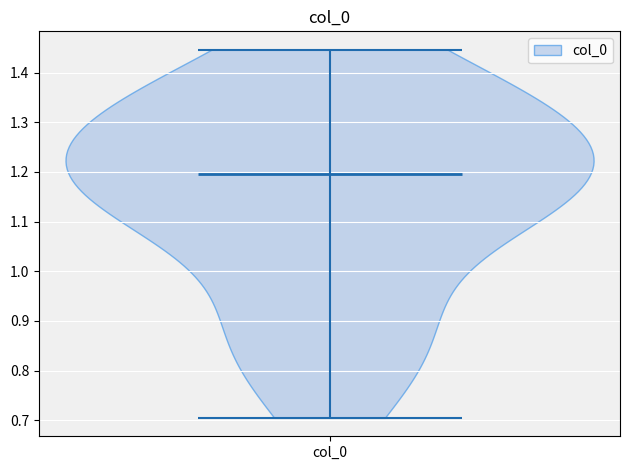

What is the lowest point the violin for col_0 reaches on the y-axis? The values are not printed on the chart, so give them approximately, as read against the axis.

0.70